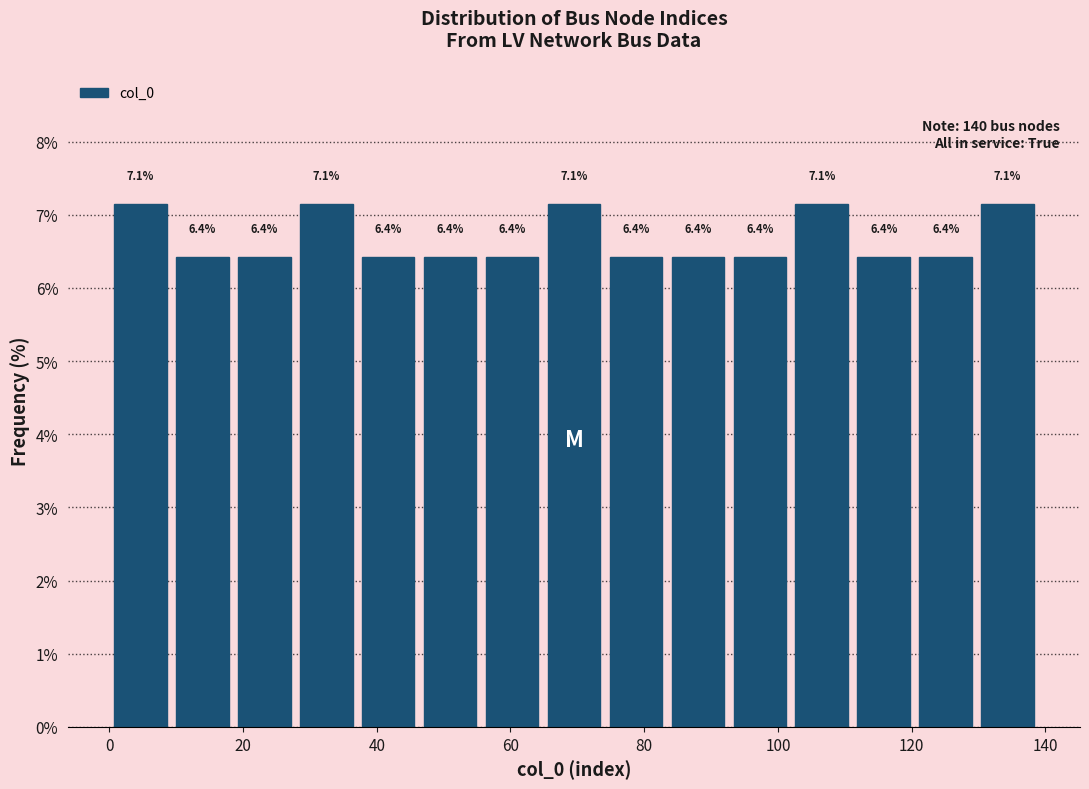

Reading left to right, transcribe this chart: for each bar, give the range it covers on the x-axis and its height. The bar edges are not printed on the chart, so give them approximately, as read against the axis.

0 to 10: 7.1
10 to 18: 6.4
18 to 28: 6.4
28 to 38: 7.1
38 to 46: 6.4
46 to 56: 6.4
56 to 64: 6.4
64 to 74: 7.1
74 to 84: 6.4
84 to 92: 6.4
92 to 102: 6.4
102 to 112: 7.1
112 to 120: 6.4
120 to 130: 6.4
130 to 140: 7.1